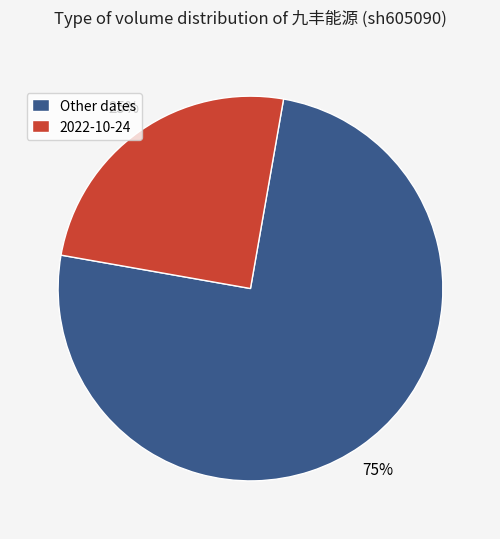

How many slices are in this pie chart?

2